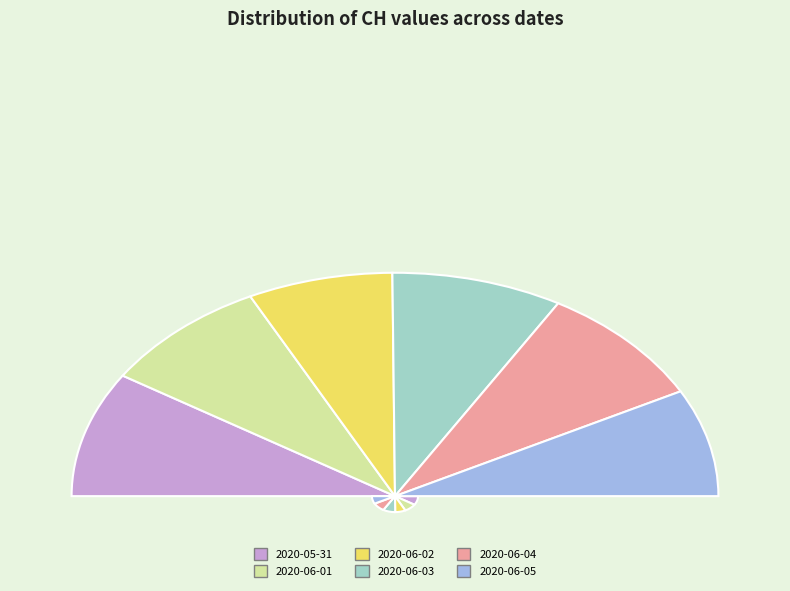

Does 2020-06-02 account for over 50% of the chart?

No